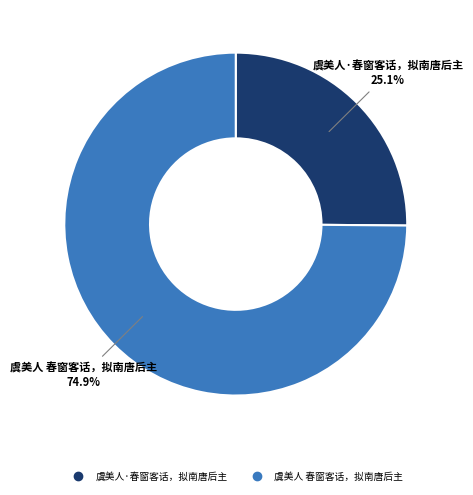

Does any single category account for the majority?

Yes